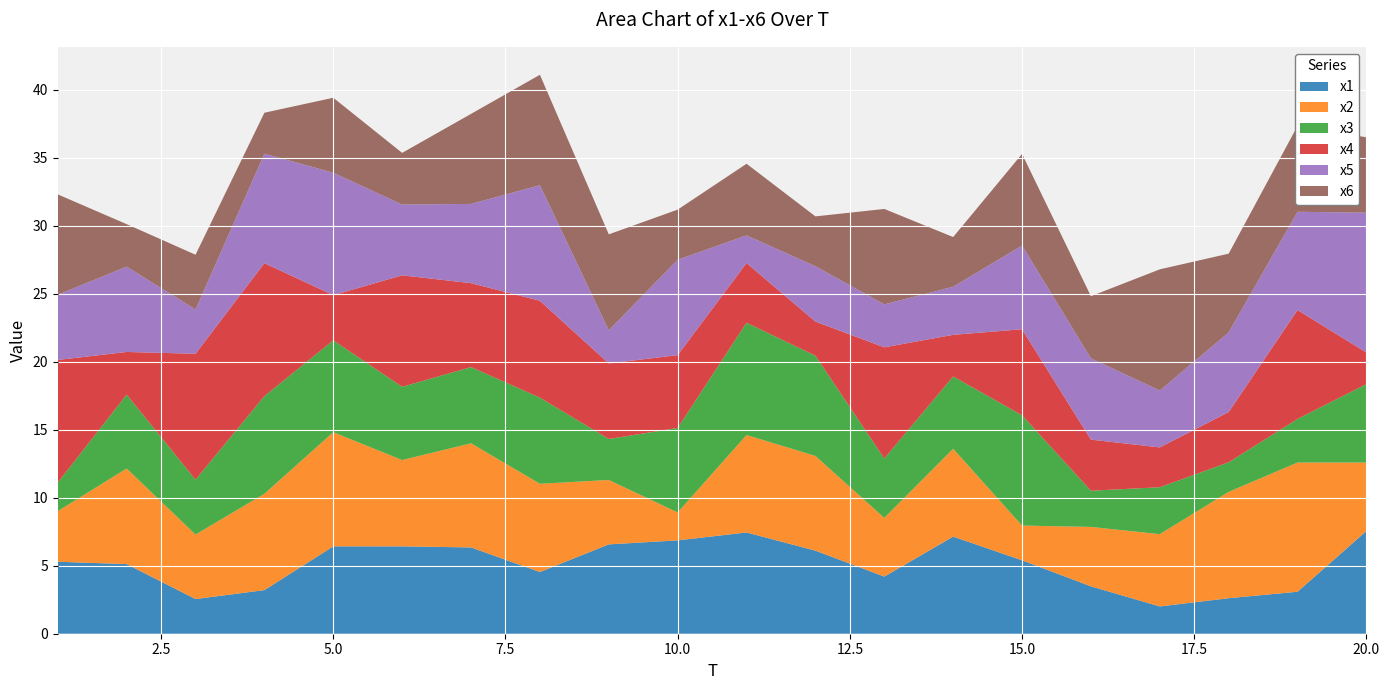

Reading right to left, what are all the values shown in this chart?

x1: 7.6	3.1	2.6	2.0	3.5	5.4	7.1	4.2	6.1	7.4	6.9	6.6	4.5	6.3	6.4	6.4	3.2	2.5	5.1	5.3
x2: 5.0	9.5	7.8	5.3	4.4	2.6	6.5	4.3	7.0	7.2	2.1	4.7	6.5	7.7	6.3	8.4	7.1	4.7	7.0	3.7
x3: 5.8	3.2	2.2	3.4	2.7	8.1	5.3	4.4	7.4	8.3	6.2	3.0	6.3	5.6	5.4	6.8	7.2	4.0	5.4	2.1
x4: 2.3	8.0	3.7	2.9	3.8	6.3	3.1	8.2	2.5	4.4	5.4	5.6	7.1	6.2	8.2	3.3	9.8	9.3	3.1	9.0
x5: 10.3	7.2	5.9	4.2	6.0	6.2	3.5	3.2	4.1	2.0	7.0	2.4	8.5	5.8	5.2	9.0	8.0	3.3	6.3	4.8
x6: 5.5	6.3	5.8	8.9	4.6	6.7	3.6	7.0	3.7	5.3	3.7	7.1	8.1	6.6	3.8	5.5	3.0	4.0	3.1	7.4